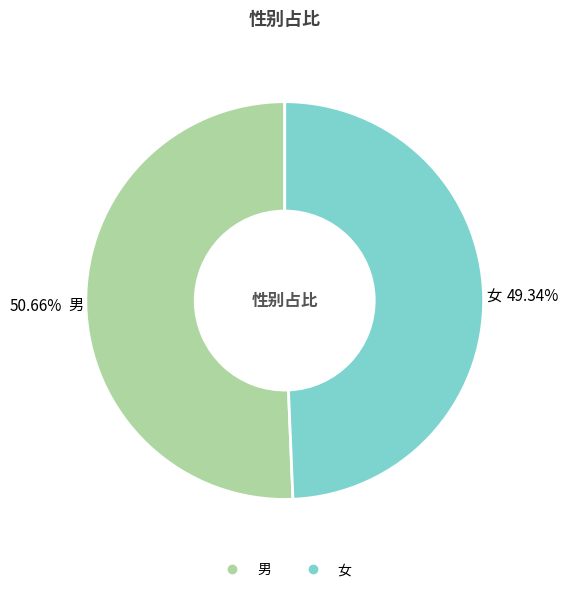

Rank the categories by value from lowest to highest.

女, 男